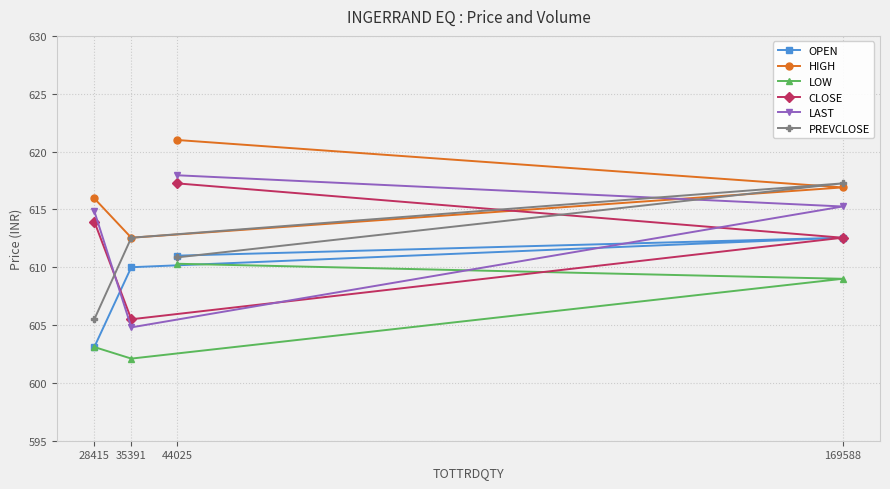

What is the minimum value shown in the chart?

602.1